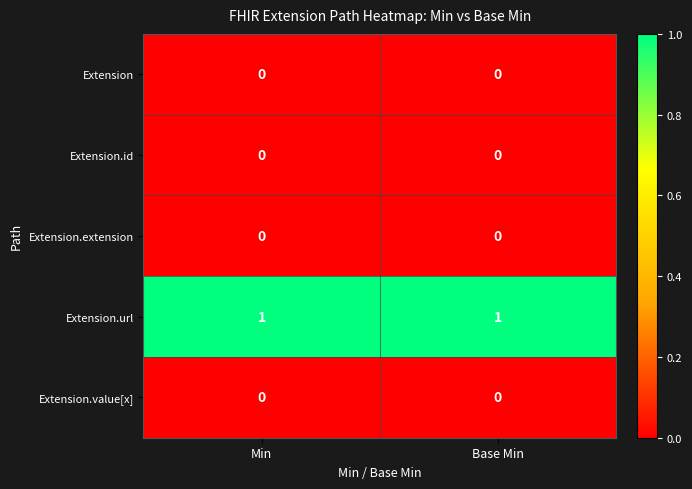

Which series has the largest total across all categories?

Extension.url